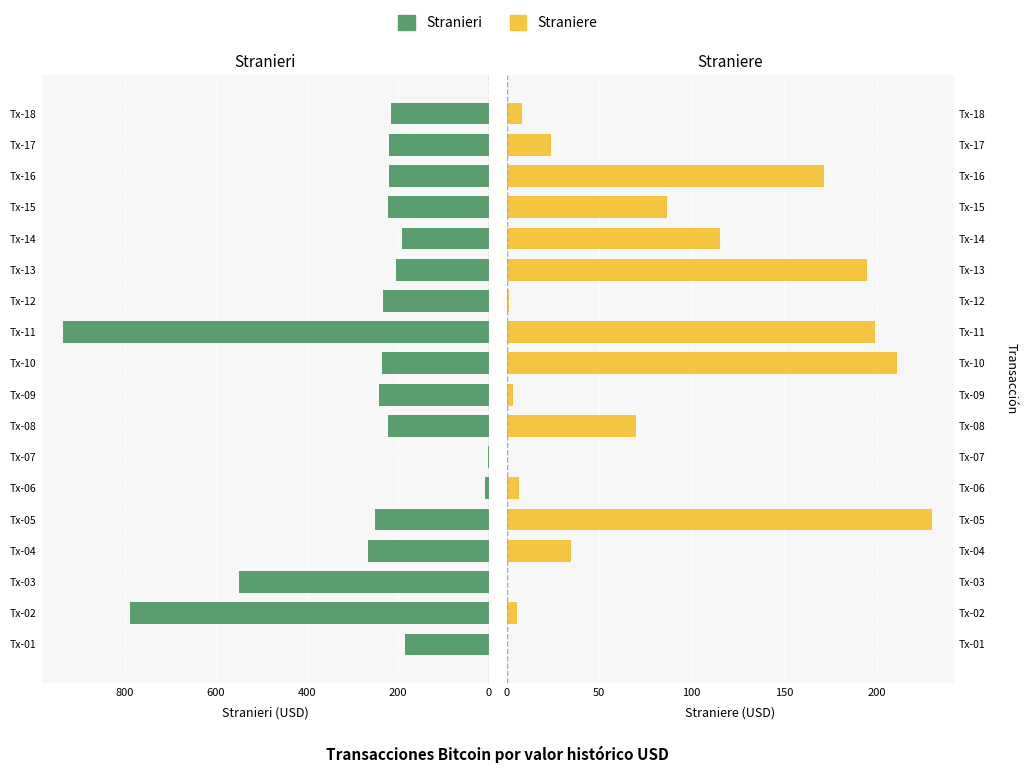

What is the greatest value displayed?

935.6